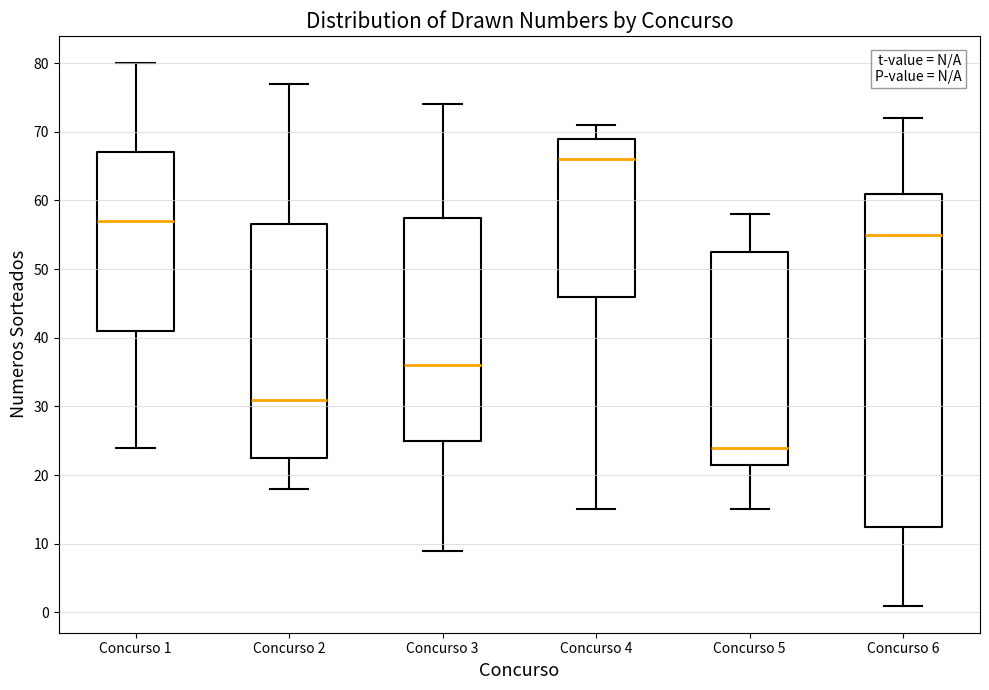

Where is the lower edge of the box for Concurso 4 on the y-axis? The values are not printed on the chart, so give them approximately, as read against the axis.

46